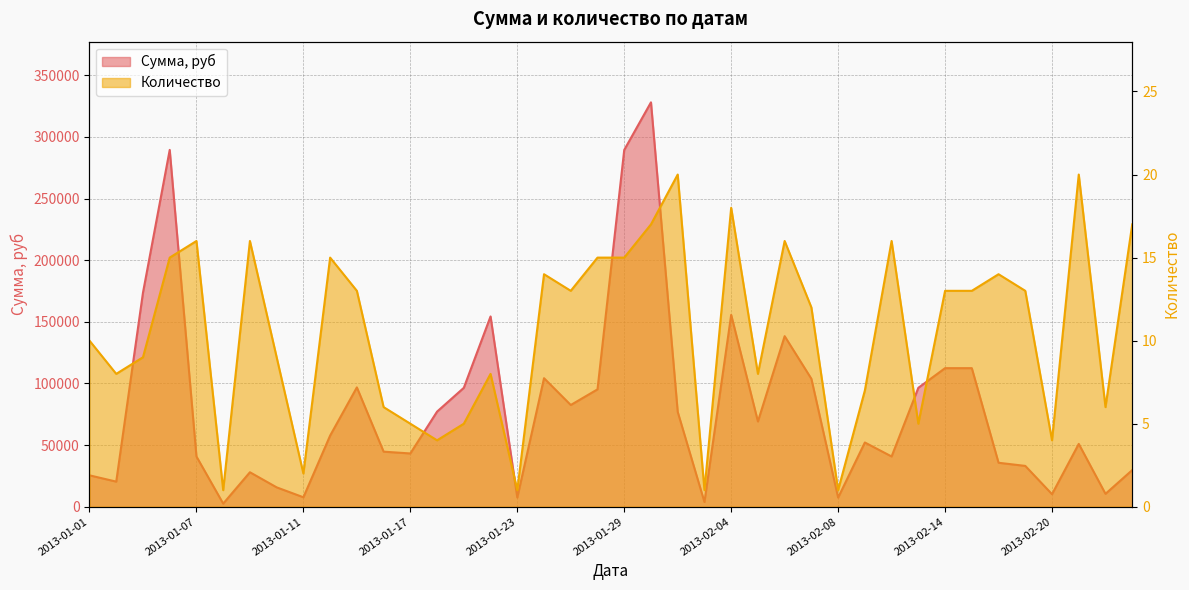

Which series has the widest spread of values?

Сумма, руб